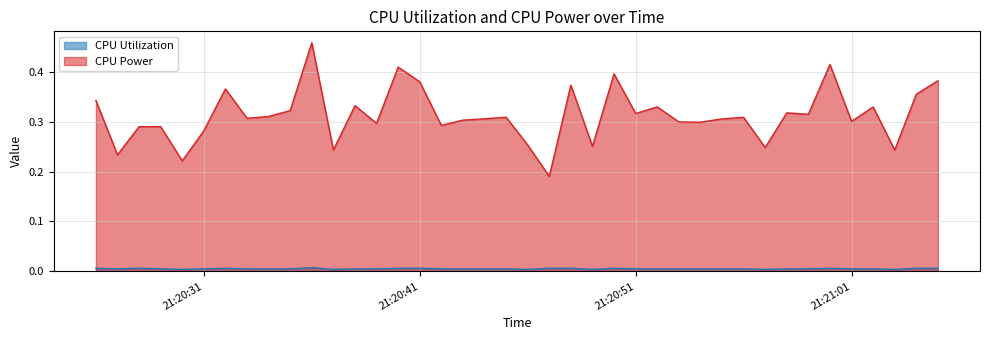

Rank the categories by CPU Power value from highest to lowest.

2025-04-04 21:20:36, 2025-04-04 21:21:00, 2025-04-04 21:20:40, 2025-04-04 21:20:50, 2025-04-04 21:21:05, 2025-04-04 21:20:41, 2025-04-04 21:20:48, 2025-04-04 21:20:32, 2025-04-04 21:21:04, 2025-04-04 21:20:26, 2025-04-04 21:20:38, 2025-04-04 21:20:52, 2025-04-04 21:21:02, 2025-04-04 21:20:35, 2025-04-04 21:20:58, 2025-04-04 21:20:51, 2025-04-04 21:20:59, 2025-04-04 21:20:34, 2025-04-04 21:20:45, 2025-04-04 21:20:56, 2025-04-04 21:20:33, 2025-04-04 21:20:44, 2025-04-04 21:20:55, 2025-04-04 21:20:43, 2025-04-04 21:21:01, 2025-04-04 21:20:53, 2025-04-04 21:20:54, 2025-04-04 21:20:39, 2025-04-04 21:20:42, 2025-04-04 21:20:29, 2025-04-04 21:20:28, 2025-04-04 21:20:31, 2025-04-04 21:20:46, 2025-04-04 21:20:49, 2025-04-04 21:20:57, 2025-04-04 21:20:37, 2025-04-04 21:21:03, 2025-04-04 21:20:27, 2025-04-04 21:20:30, 2025-04-04 21:20:47